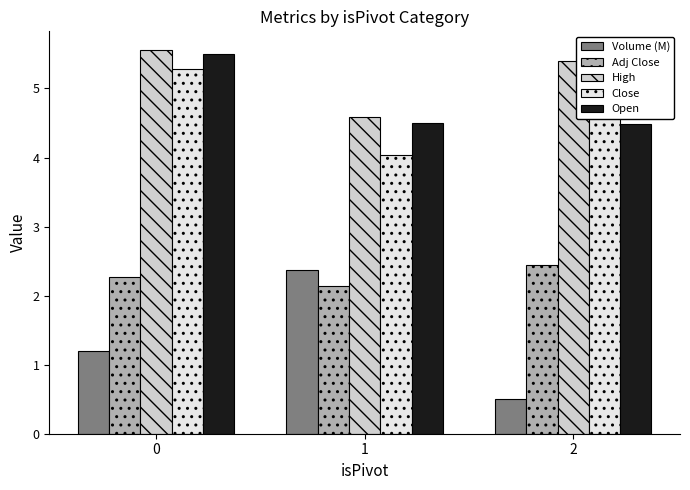

What is the value of the Close bar at the 1st from the left?

5.3